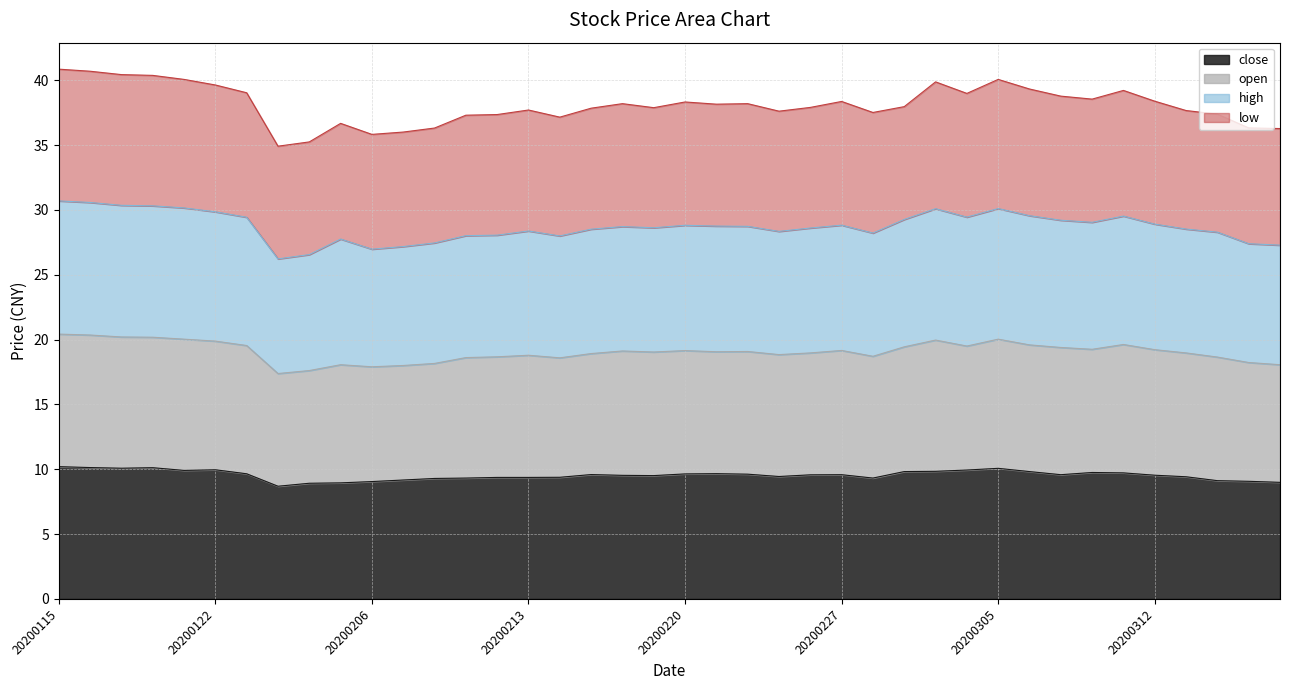

Between 20200115 and 20200217, which series saw the biggest shift?

high